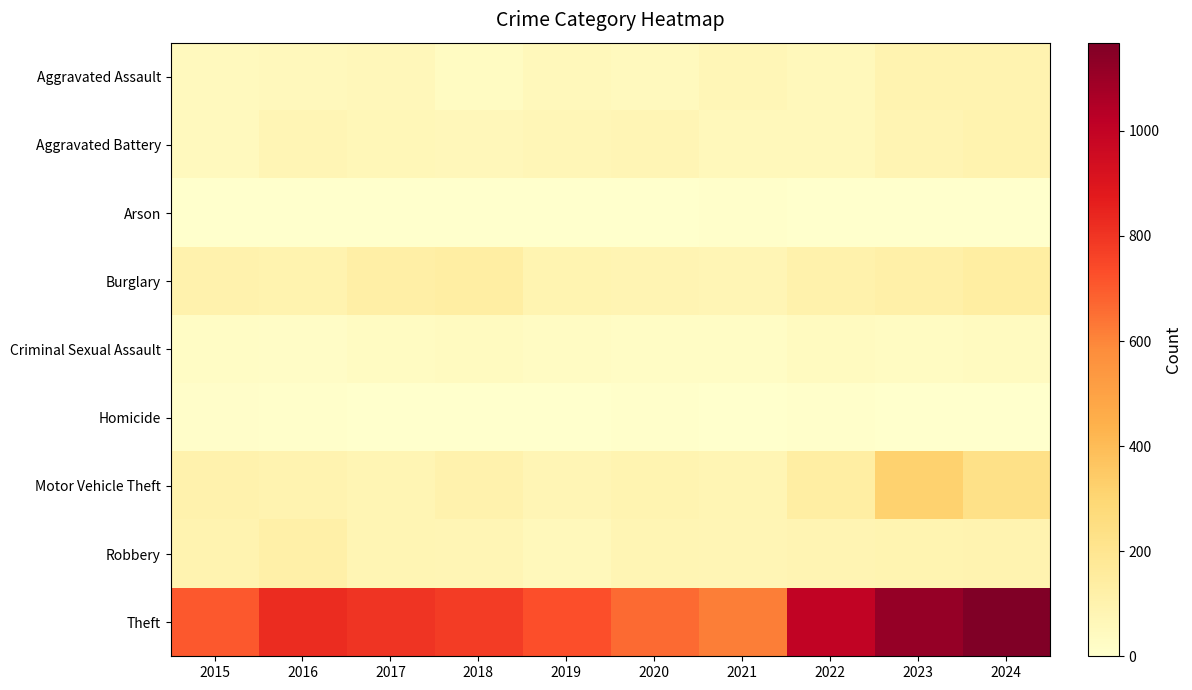

At how many categories does at least one series exceed 864?

3